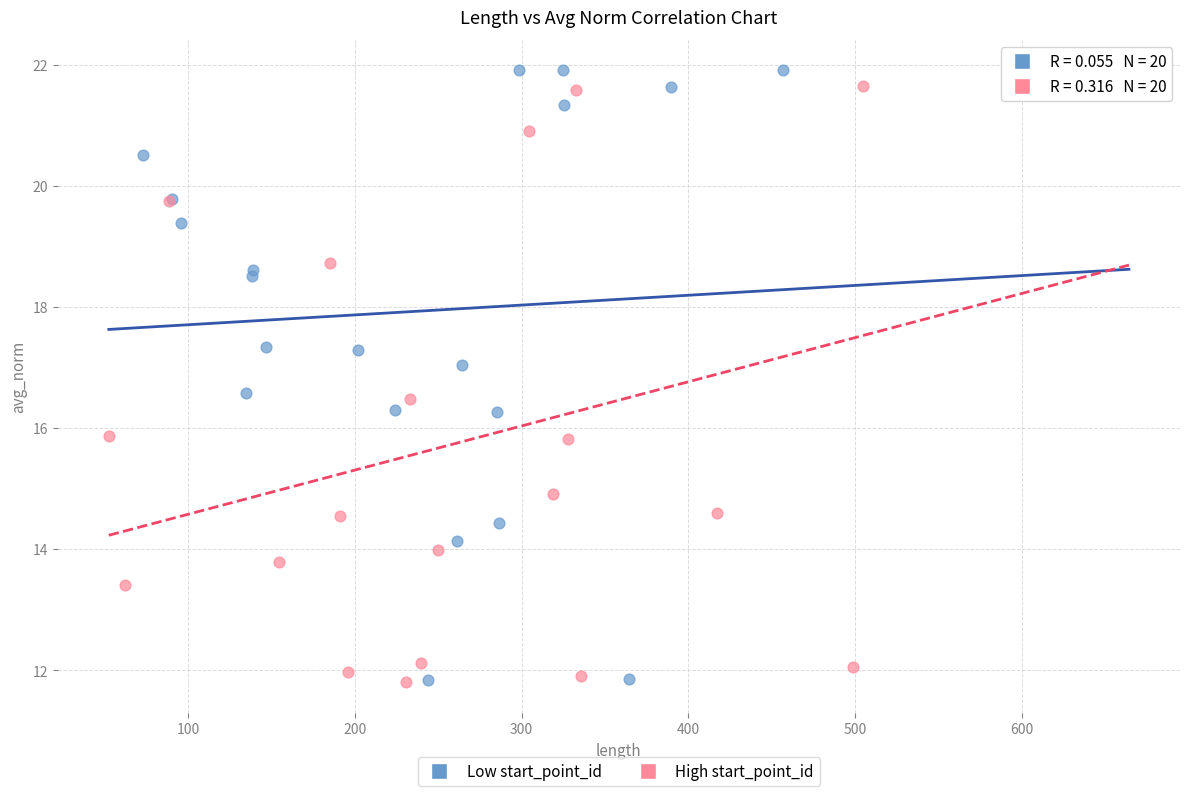

What are all the series names shown in the legend?

Low start_point_id, High start_point_id